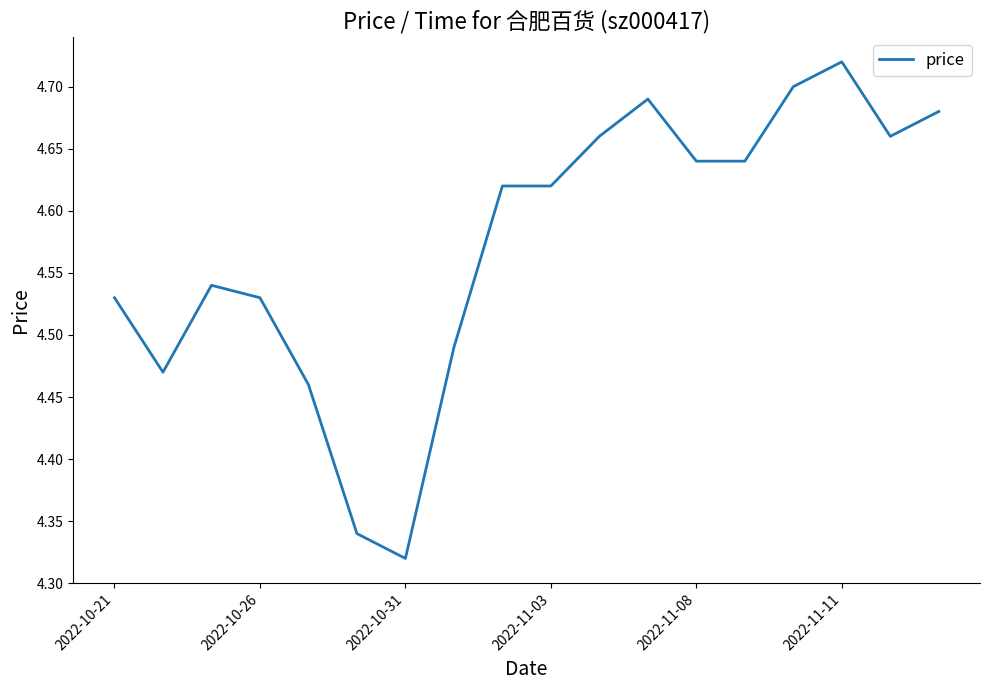

What is the difference between the maximum and minimum values?

0.4